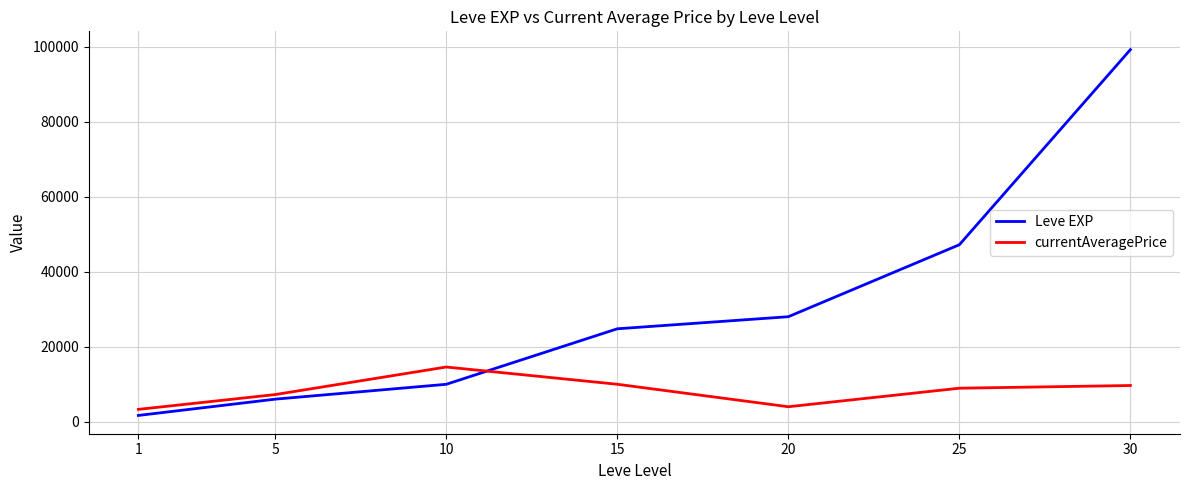

What is the highest value of the currentAveragePrice series?

14599